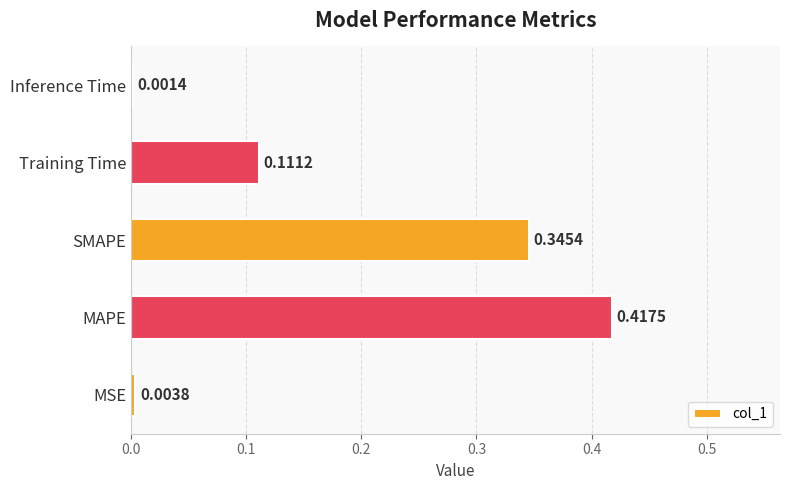

At which label is the value closest to 0?

Inference Time